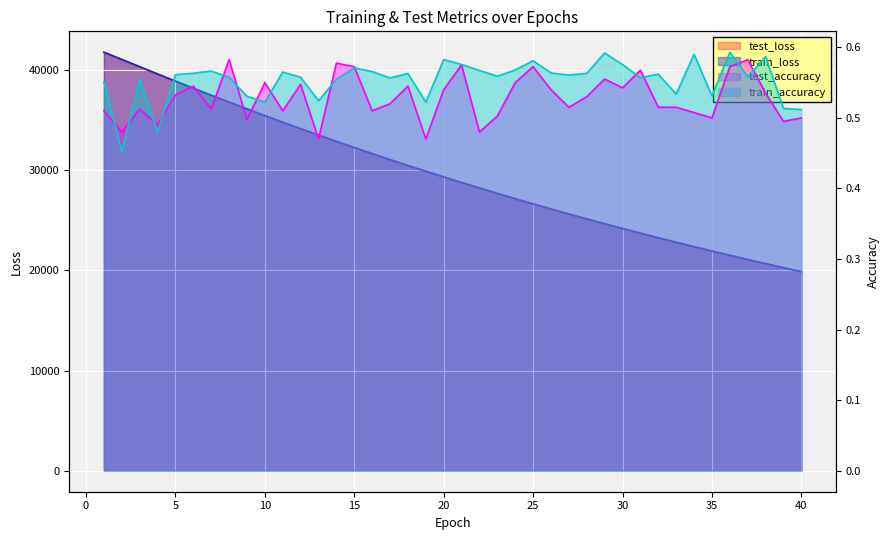

True or false: train_accuracy and test_loss cross at least once.

False